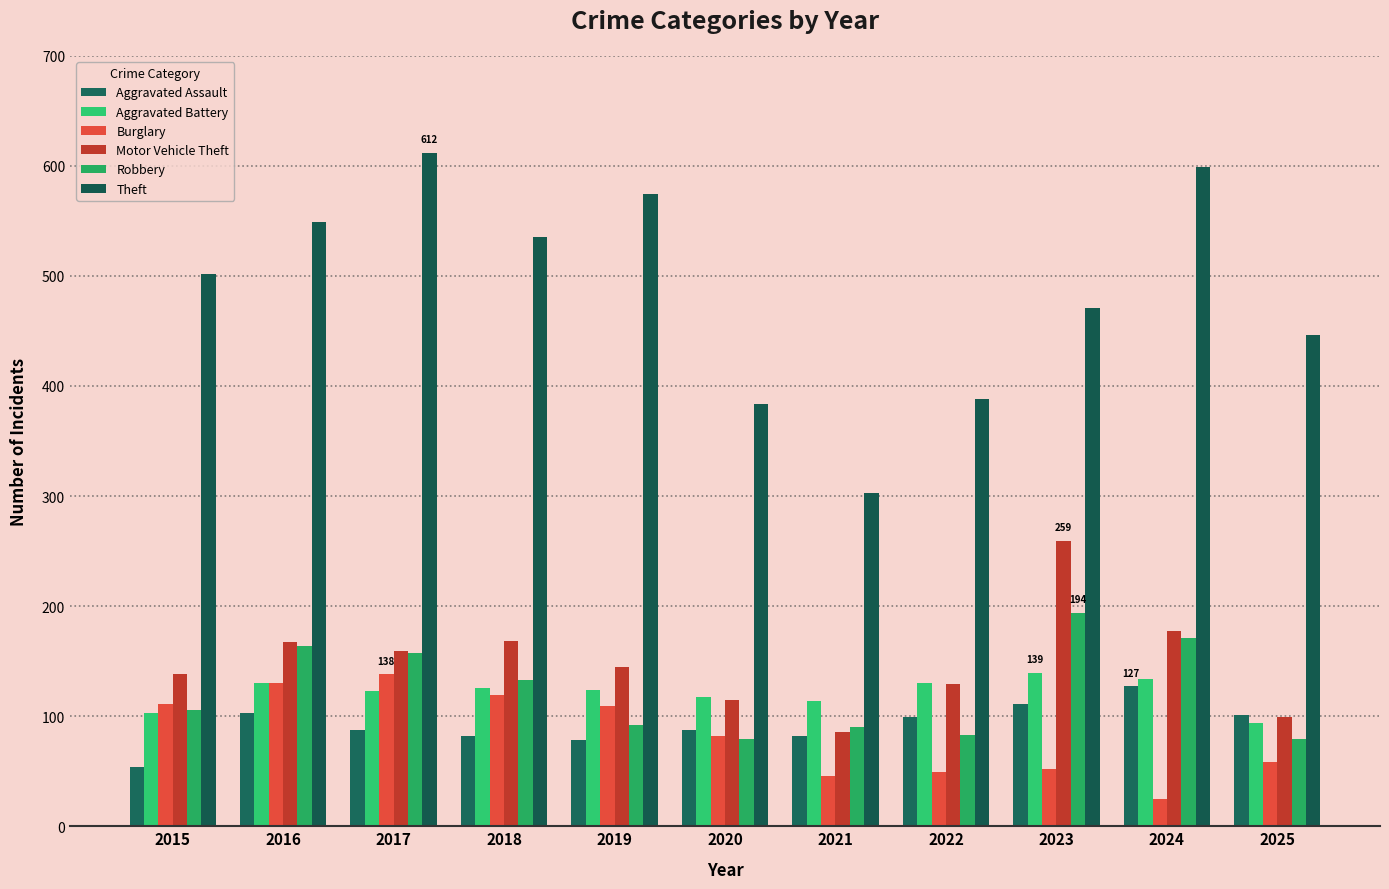

At 2023, list the series in order from largest to smallest.

Theft, Motor Vehicle Theft, Robbery, Aggravated Battery, Aggravated Assault, Burglary